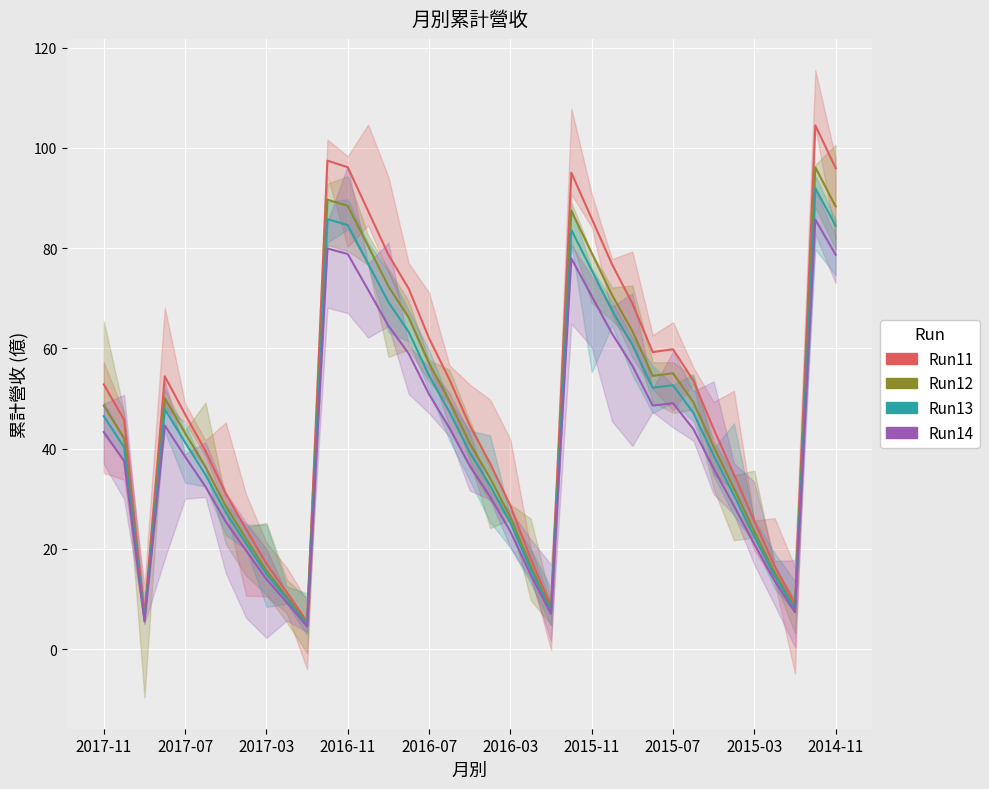

What is the value of the Run13 point at the 9th from the left?

15.0